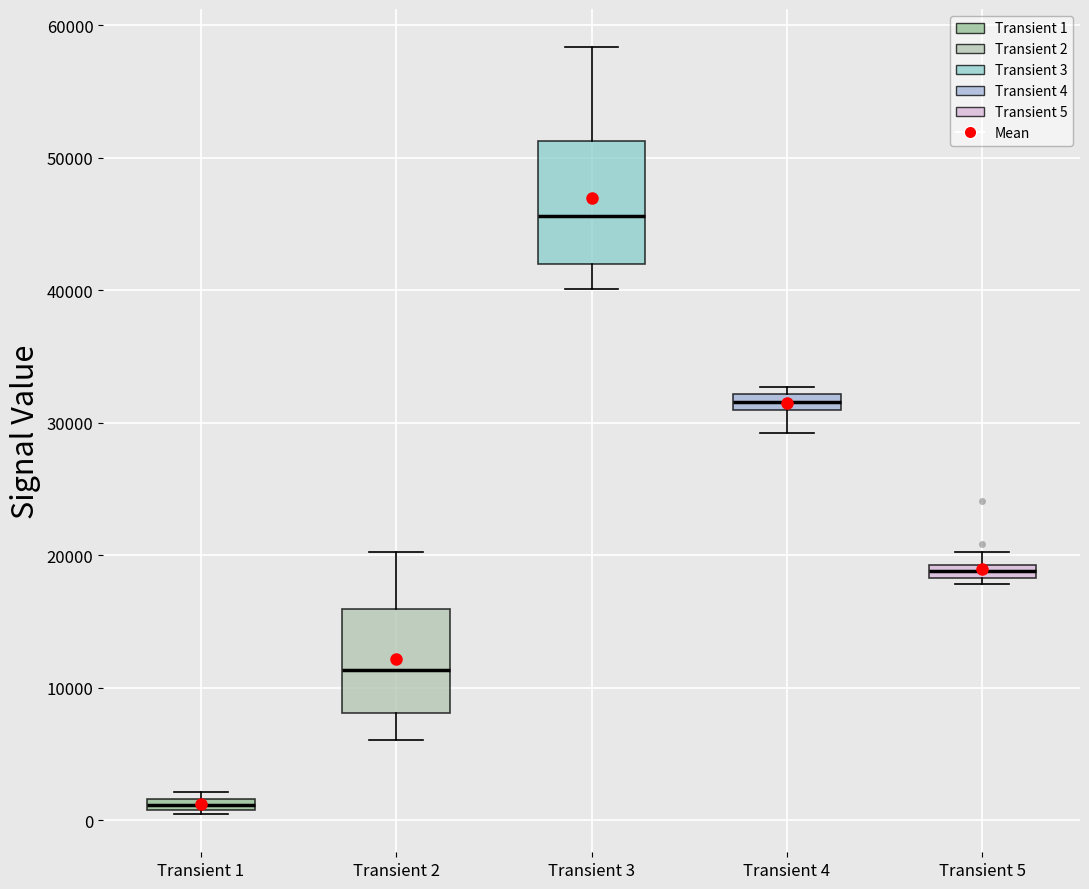

Which box's median line is the highest?

Transient 3